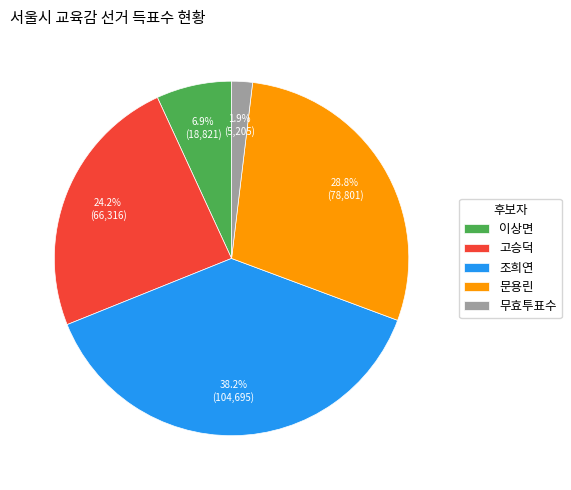

Which has a higher value, 문용린 or 고승덕?

문용린